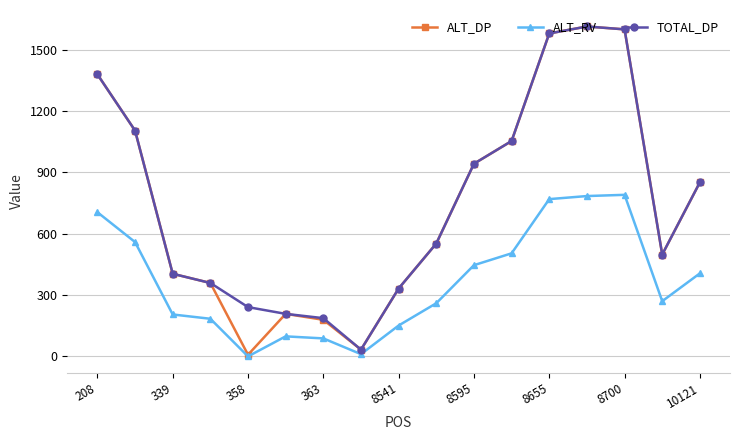

What is the greatest value displayed?

1613